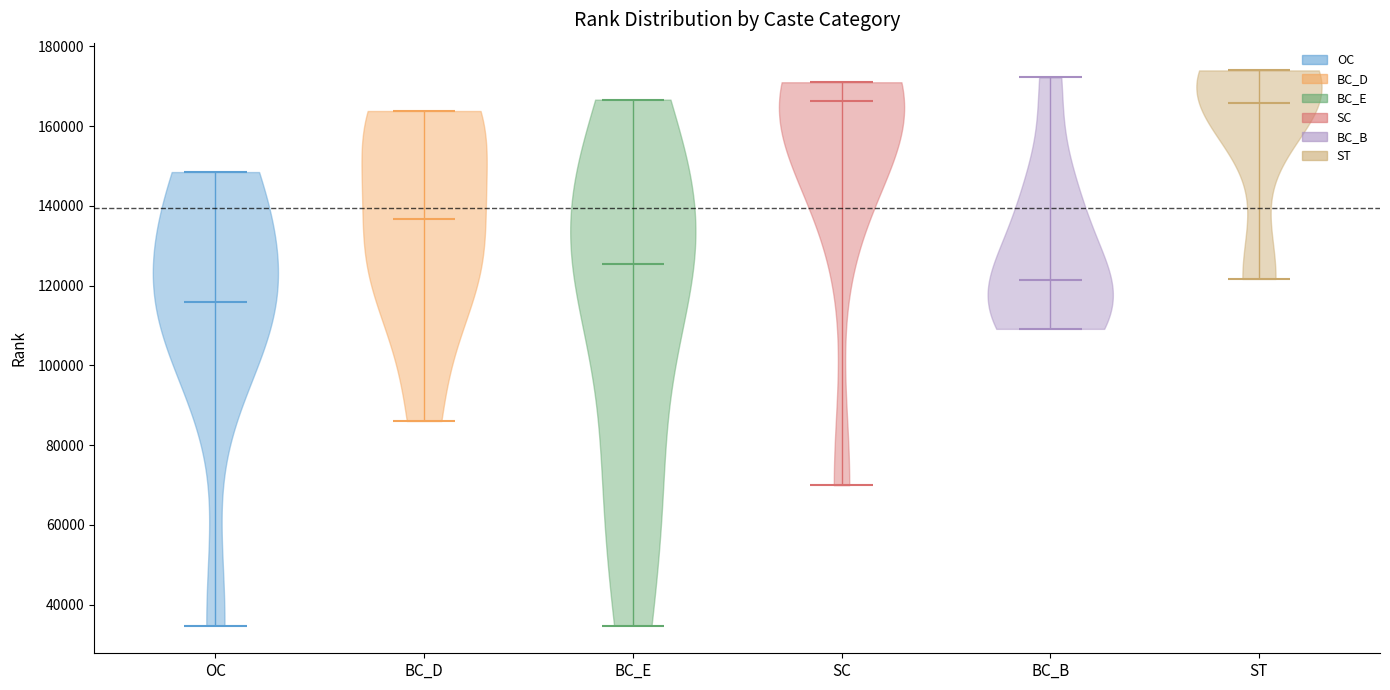

Reading left to right, read every violin against the y-axis: where its median line is, and the lowest and highest points it reaches. The values are not printed on the chart, so give them approximately, as read against the axis.

OC: median line 116000, lowest point 34000, highest point 148000
BC_D: median line 136000, lowest point 86000, highest point 164000
BC_E: median line 126000, lowest point 34000, highest point 166000
SC: median line 166000, lowest point 70000, highest point 170000
BC_B: median line 122000, lowest point 110000, highest point 172000
ST: median line 166000, lowest point 122000, highest point 174000